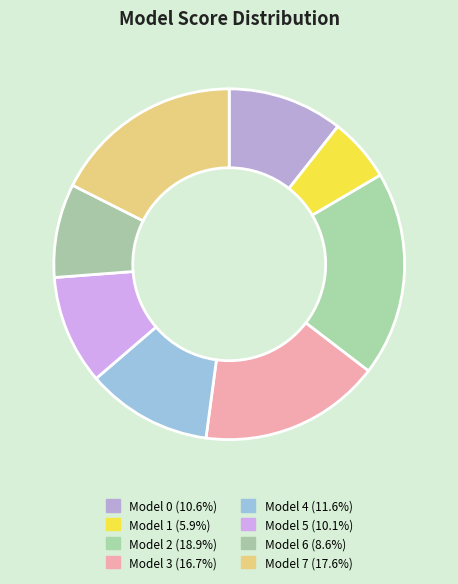

Which slice is the smallest?

1